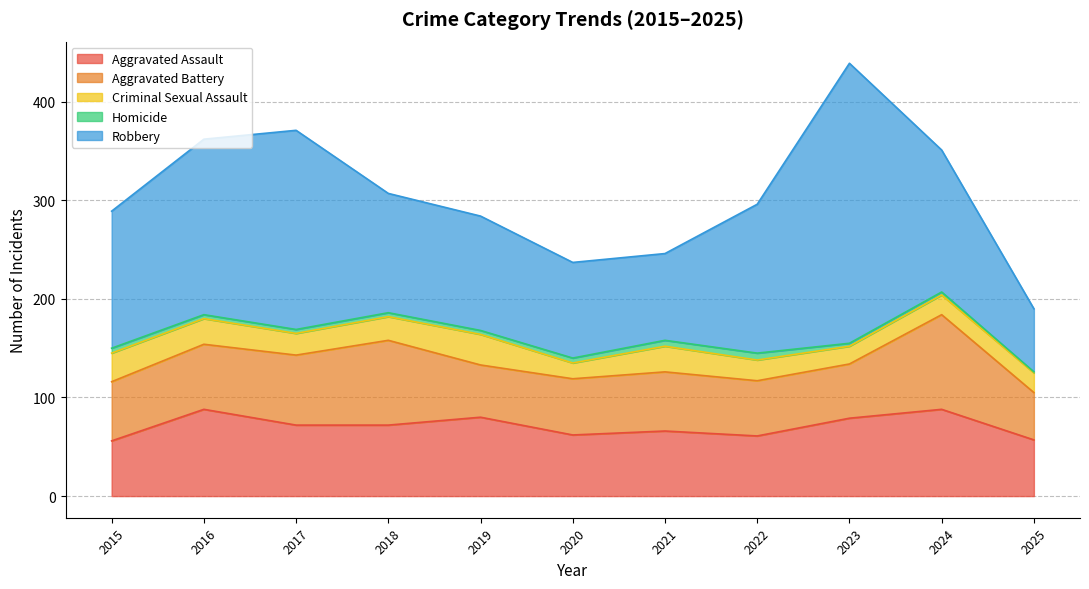

What are all the series names shown in the legend?

Aggravated Assault, Aggravated Battery, Criminal Sexual Assault, Homicide, Robbery